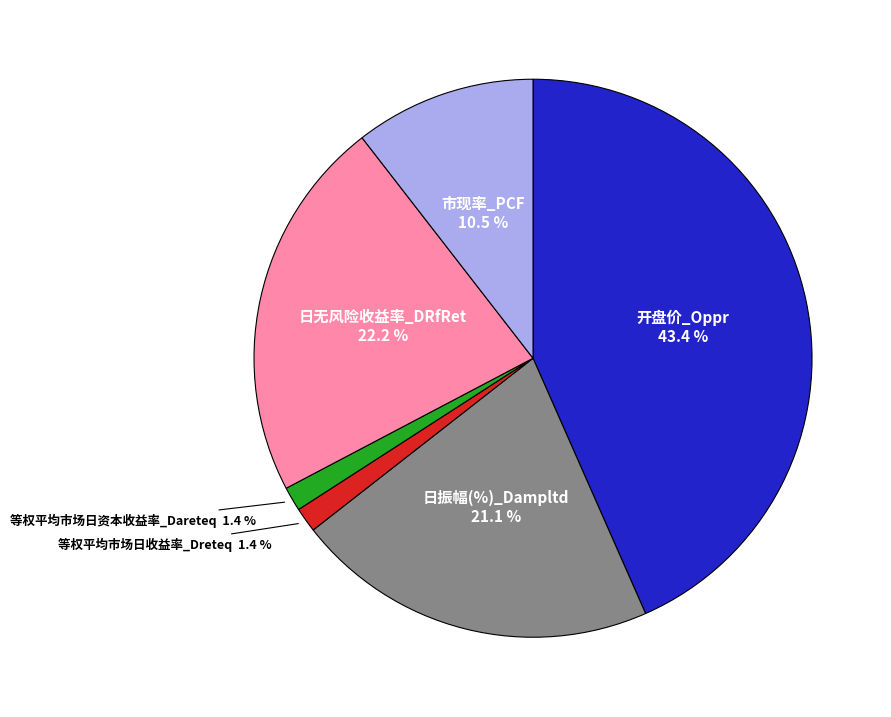

Is there any slice that represents more than half of the pie?

No